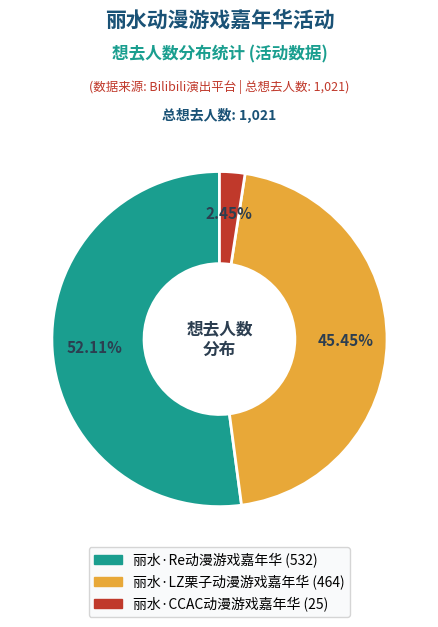

Rank the categories by value from lowest to highest.

丽水·CCAC动漫游戏嘉年华, 丽水·LZ栗子动漫游戏嘉年华, 丽水·Re动漫游戏嘉年华